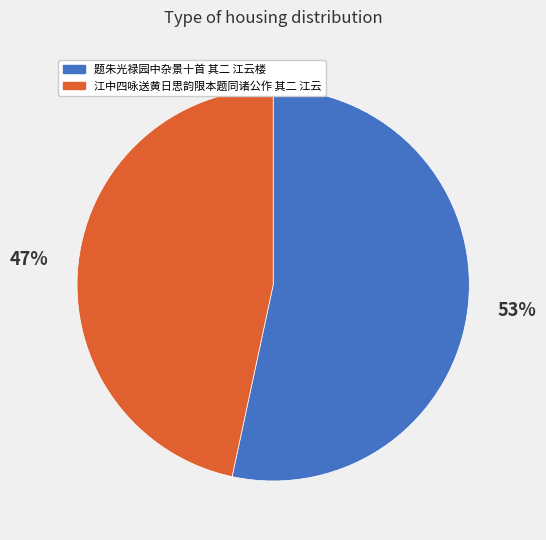

What is the largest slice in the pie chart?

题朱光禄园中杂景十首 其二 江云楼